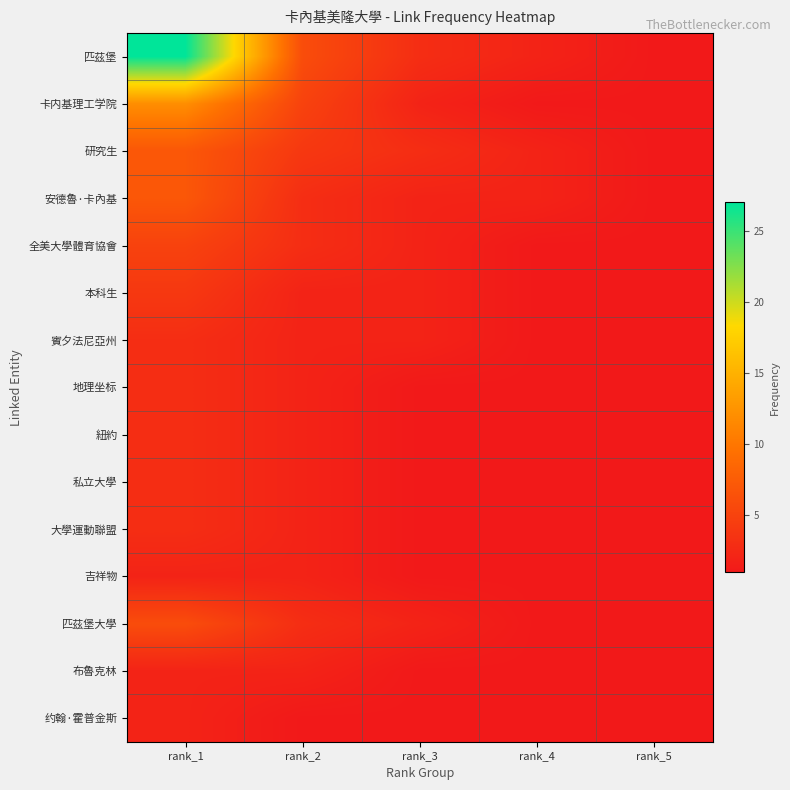

At which category does the chart reach its minimum across all series?

rank_5